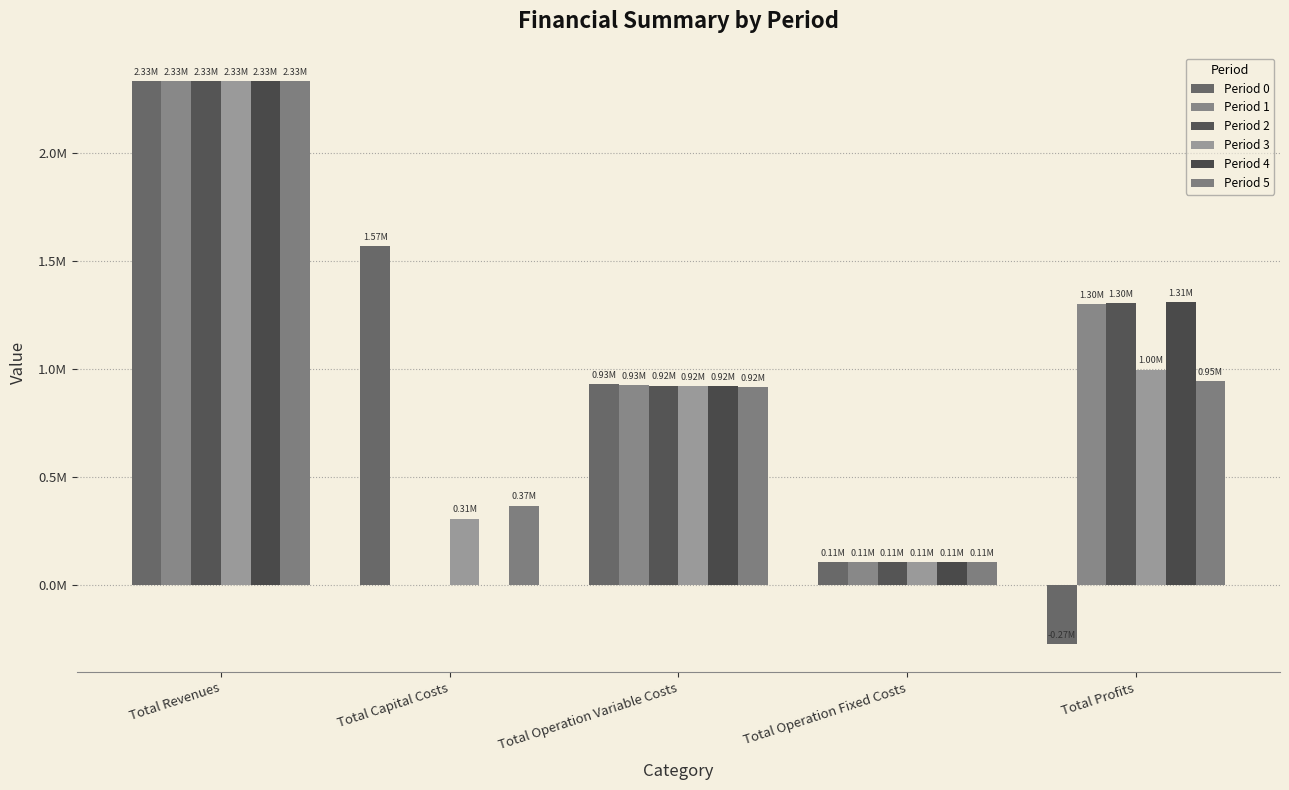

Are the bars horizontal?

No